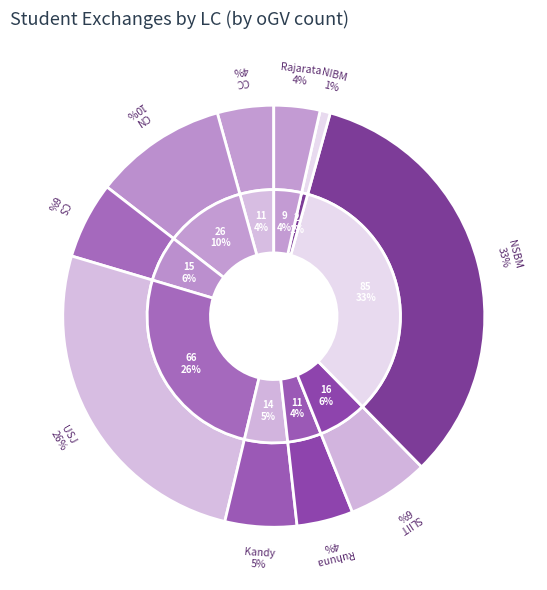

Which category has the biggest portion of the pie?

NSBM